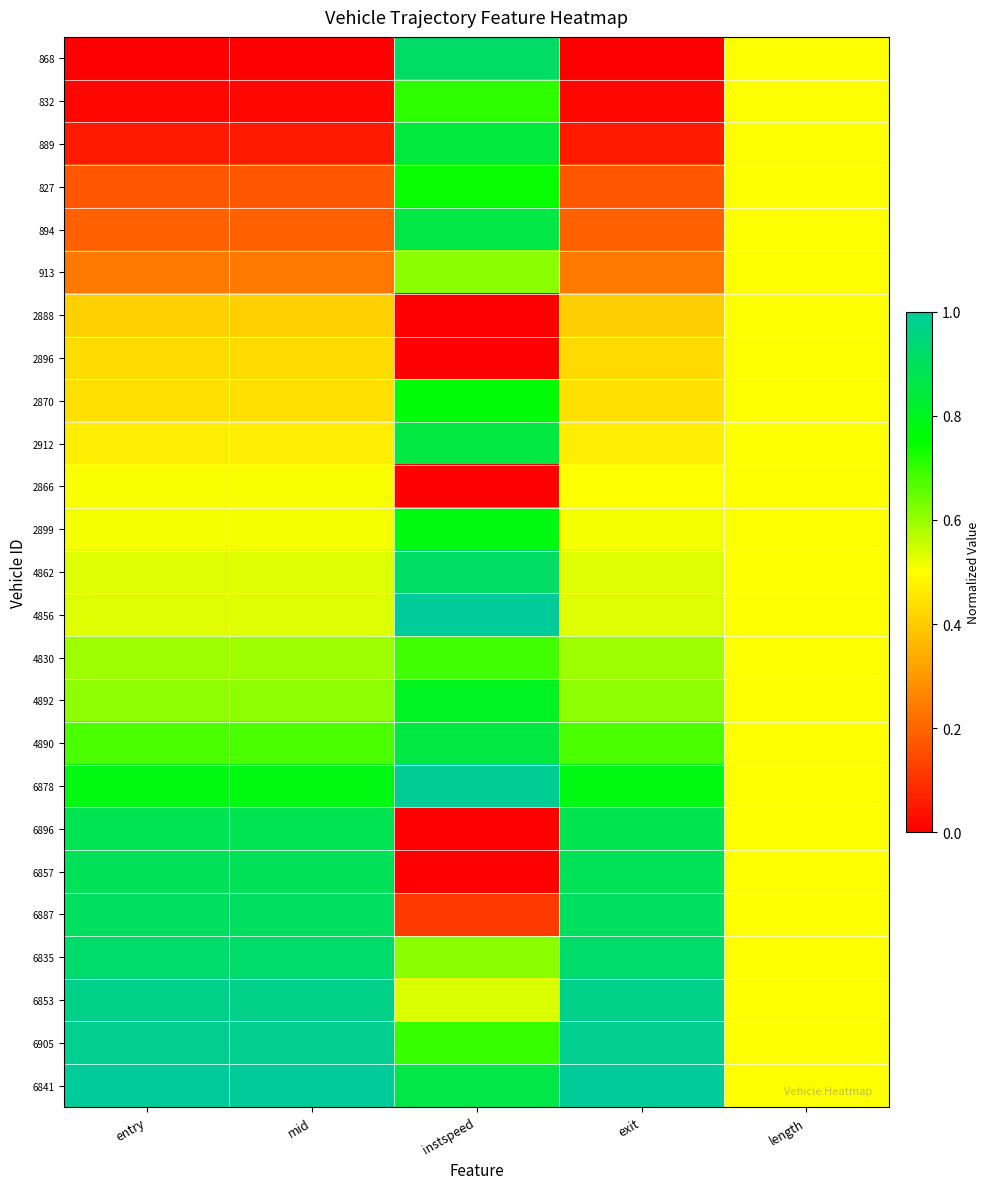

Which series has the largest range (max minus min)?

868